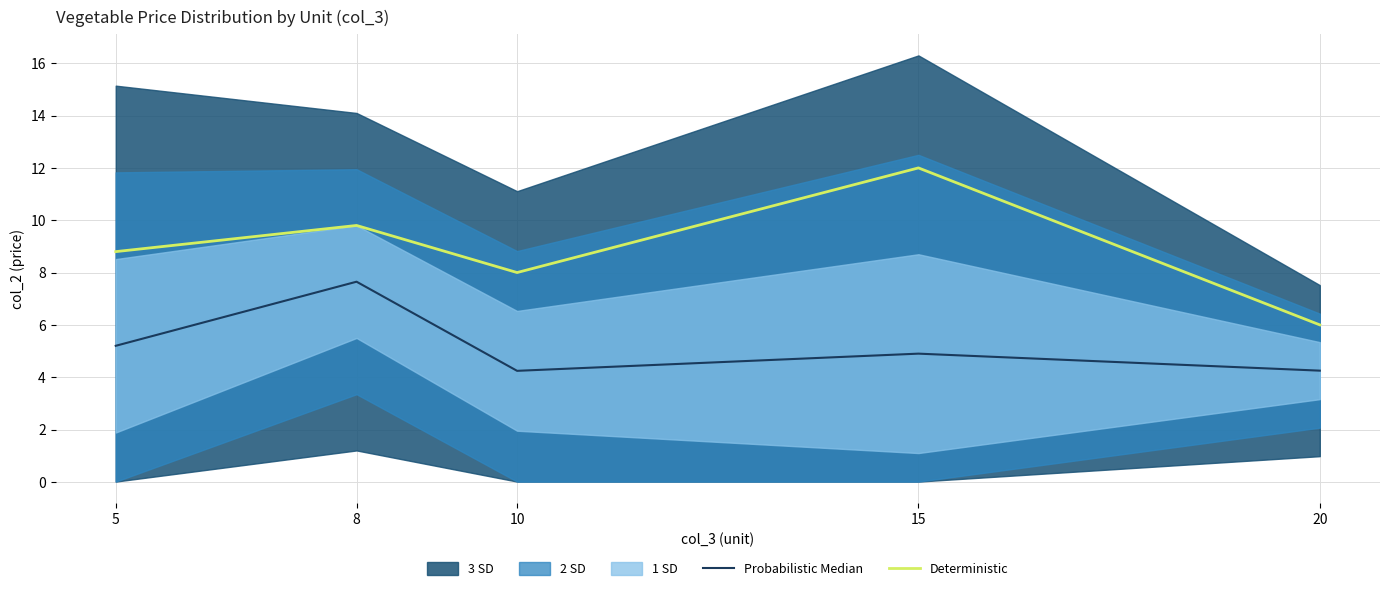

What is the difference between the maximum and minimum values in the Deterministic series?

6.0